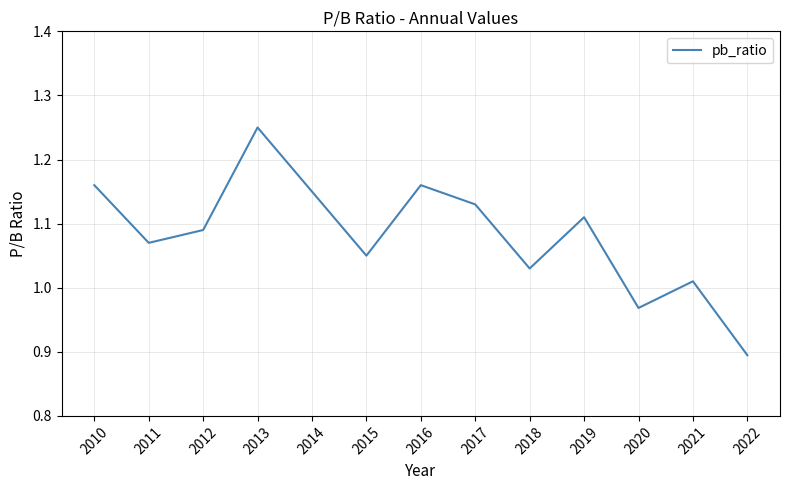

Which label corresponds to the largest value in the chart?

2013